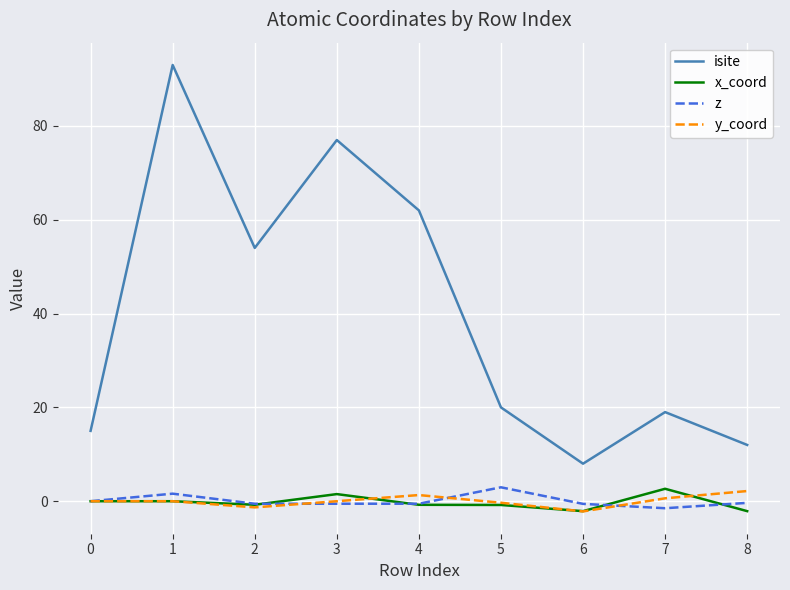

Between 3 and 5, which series saw the biggest shift?

isite